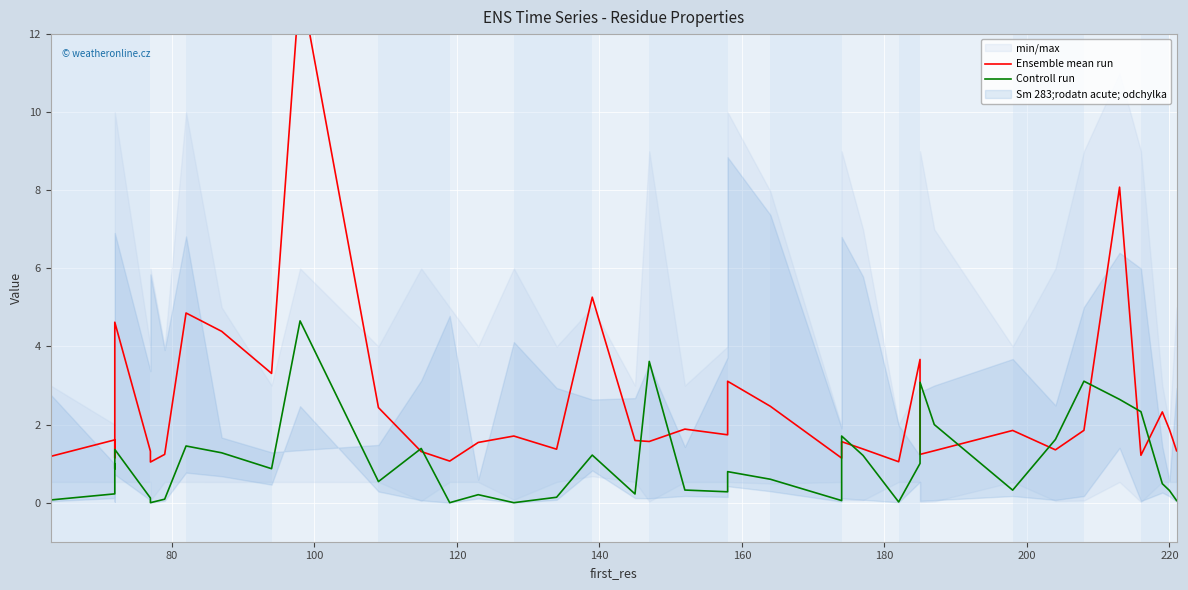

Does the chart display data point markers on the line(s)?

No